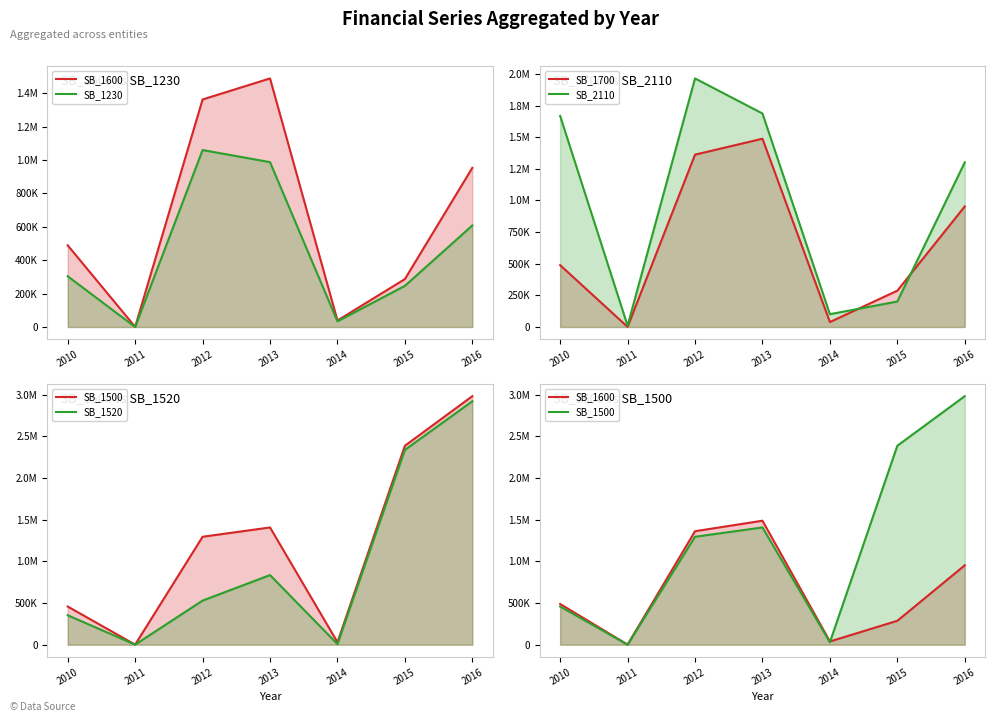

What is the spread (max minus min) of values at 2014?

94016